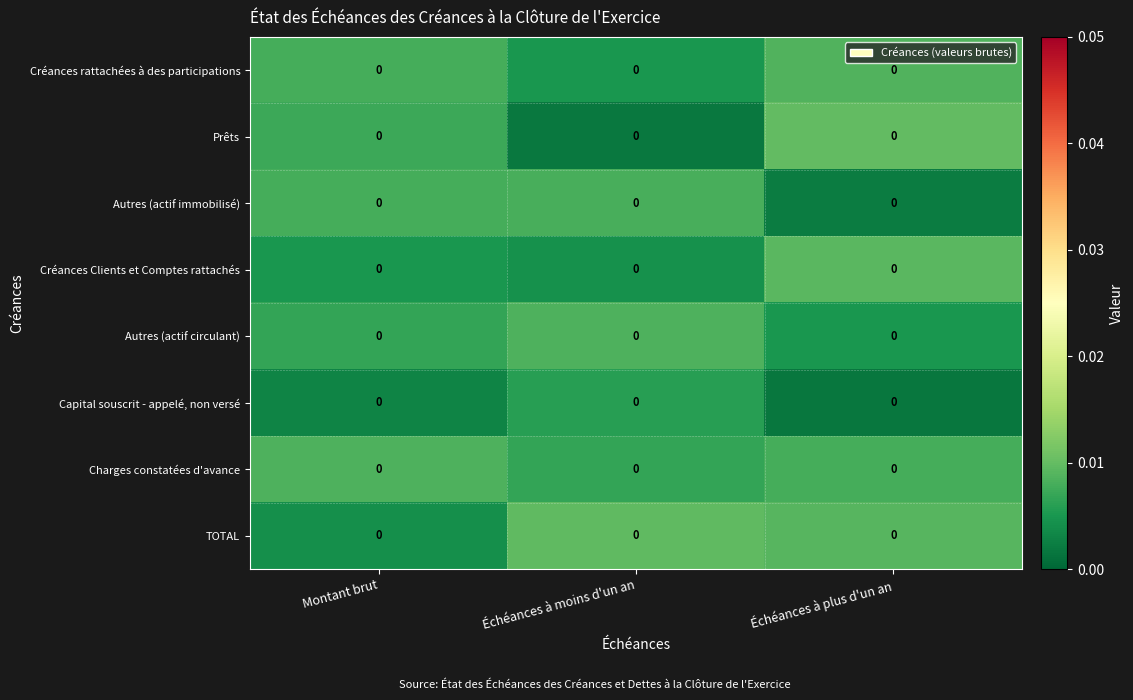

What is the total value across all series at Montant brut?

0.1